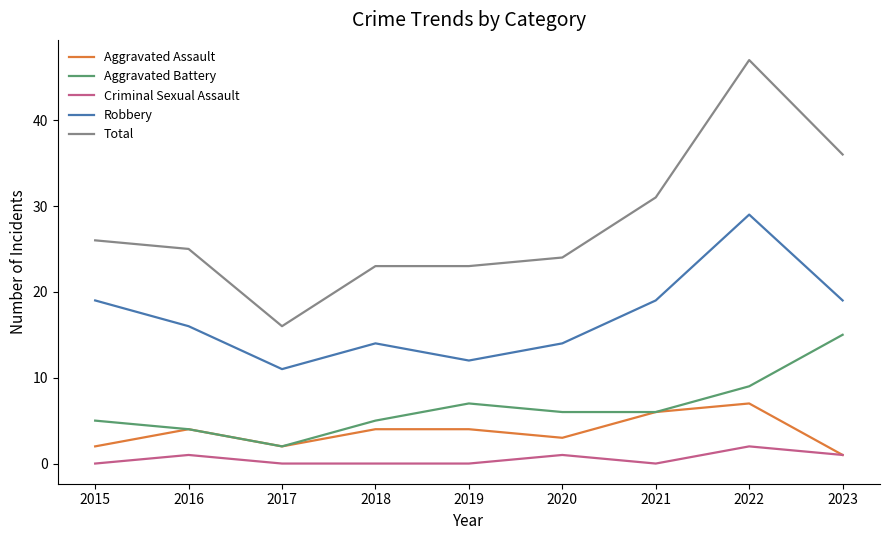

True or false: Total and Robbery intersect in this chart.

False